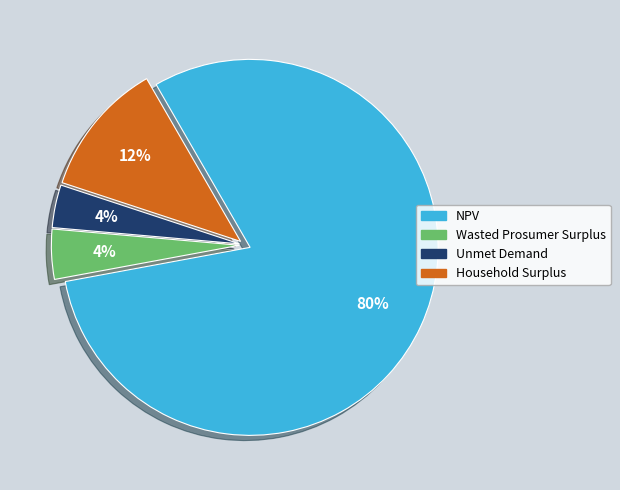

What is the largest slice in the pie chart?

NPV